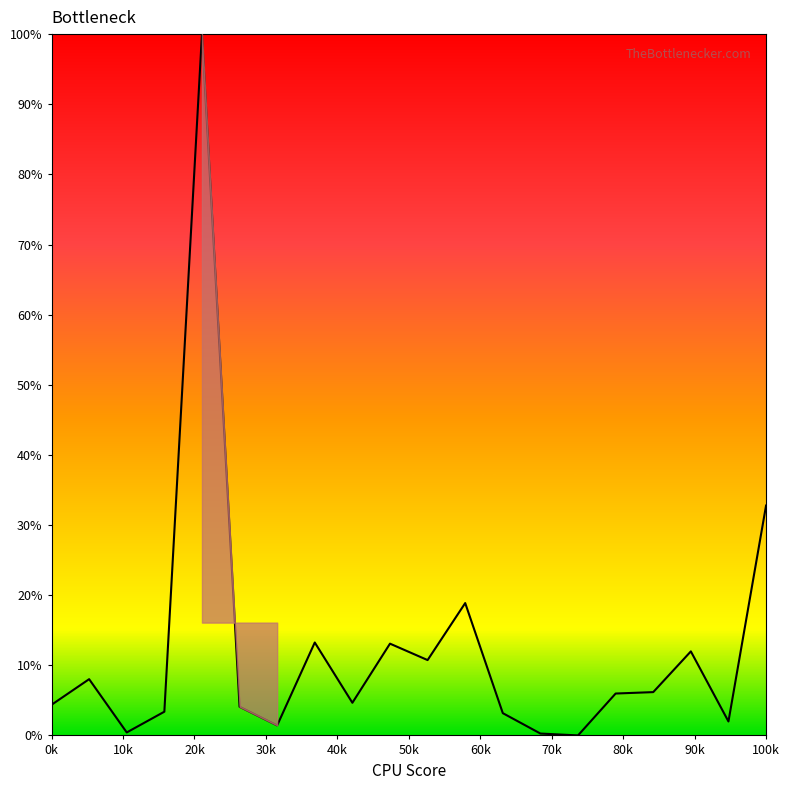

True or false: the data has more than 2 interior local peaks.

True